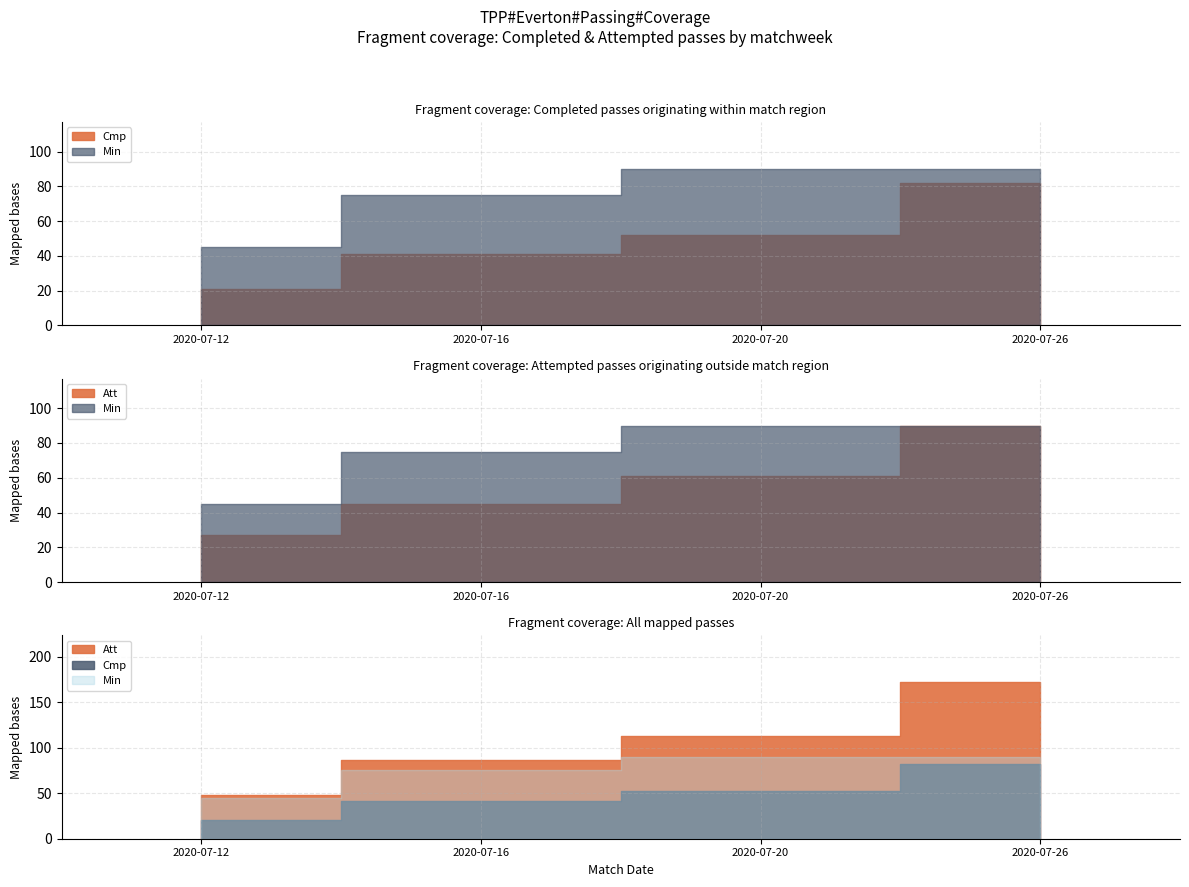

What is the sum of the Cmp values at 2020-07-20 and 2020-07-12?

73